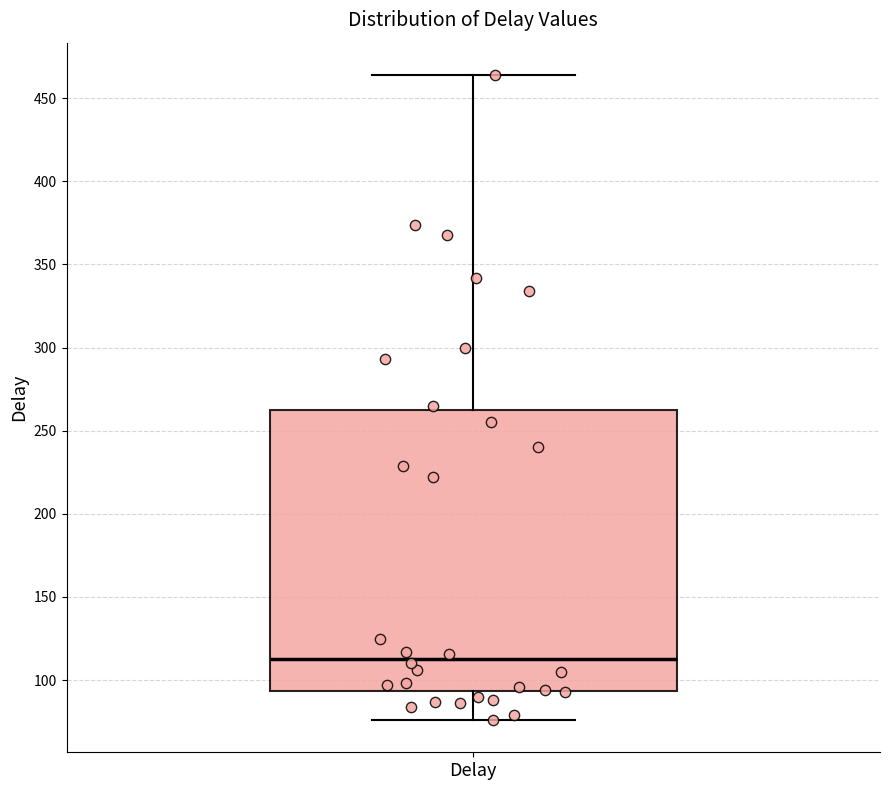

Where is the lower edge of the box for Delay on the y-axis? The values are not printed on the chart, so give them approximately, as read against the axis.

95